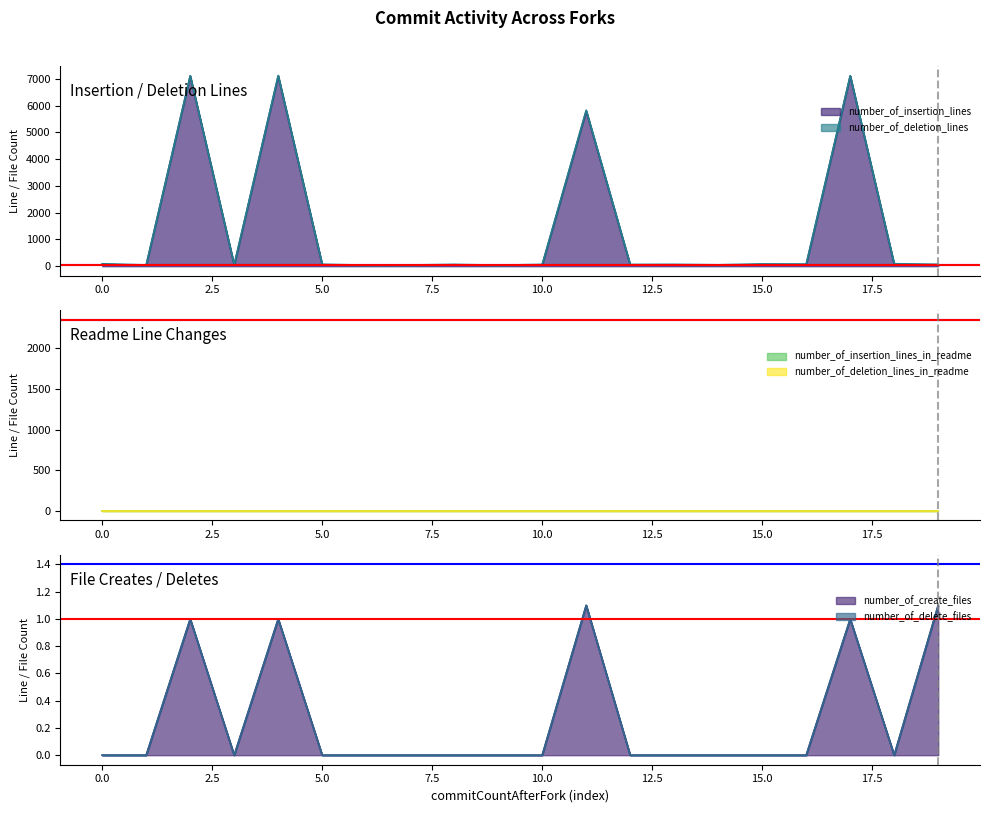

True or false: number_of_deletion_lines has more than 2 points higher than both neighbors.

True